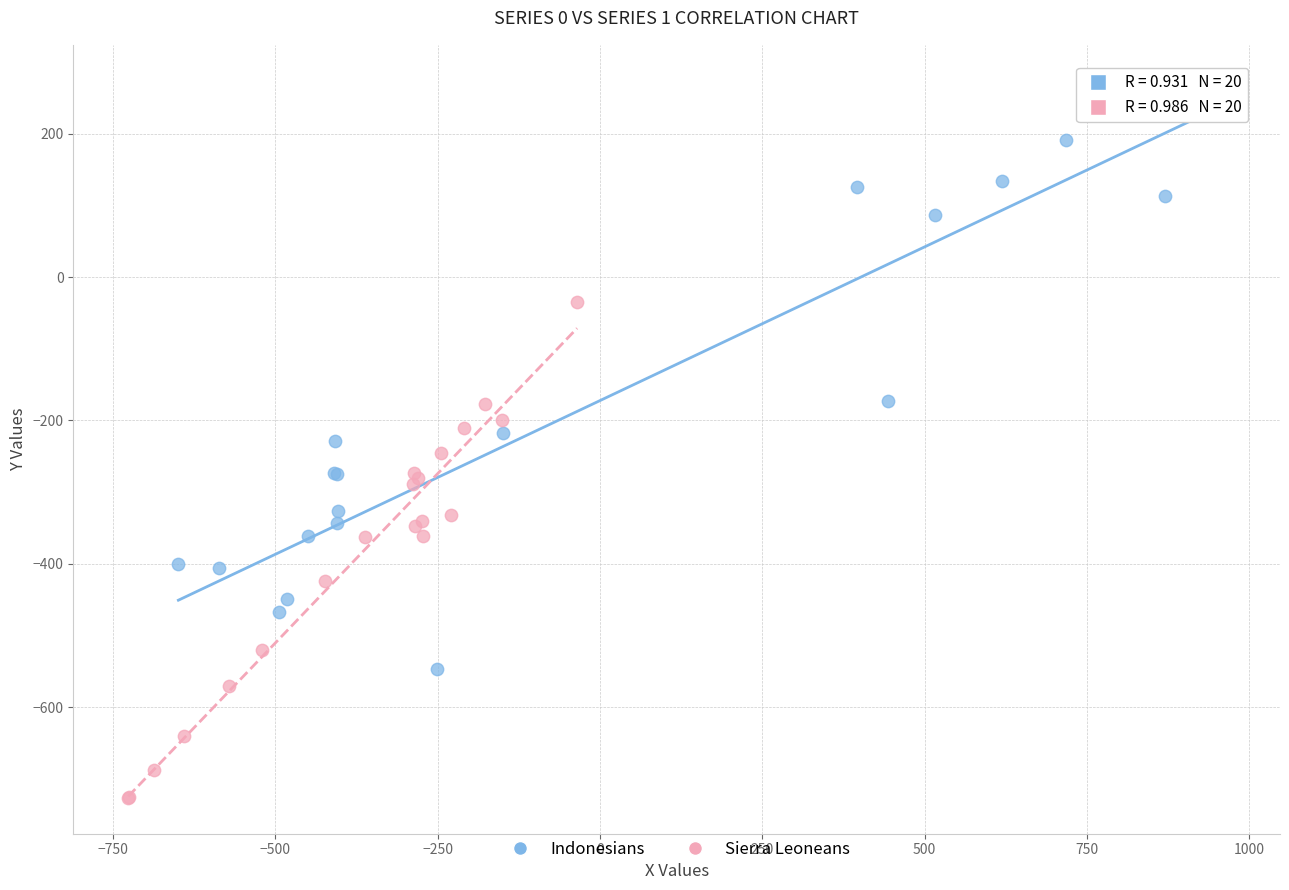

Which series reaches the maximum Y coordinate?

Indonesians